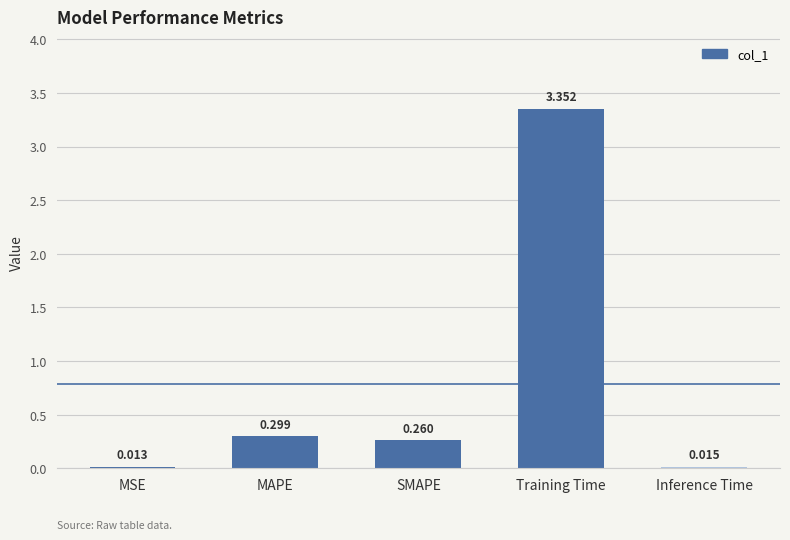

Which category has the highest value across all series?

Training Time